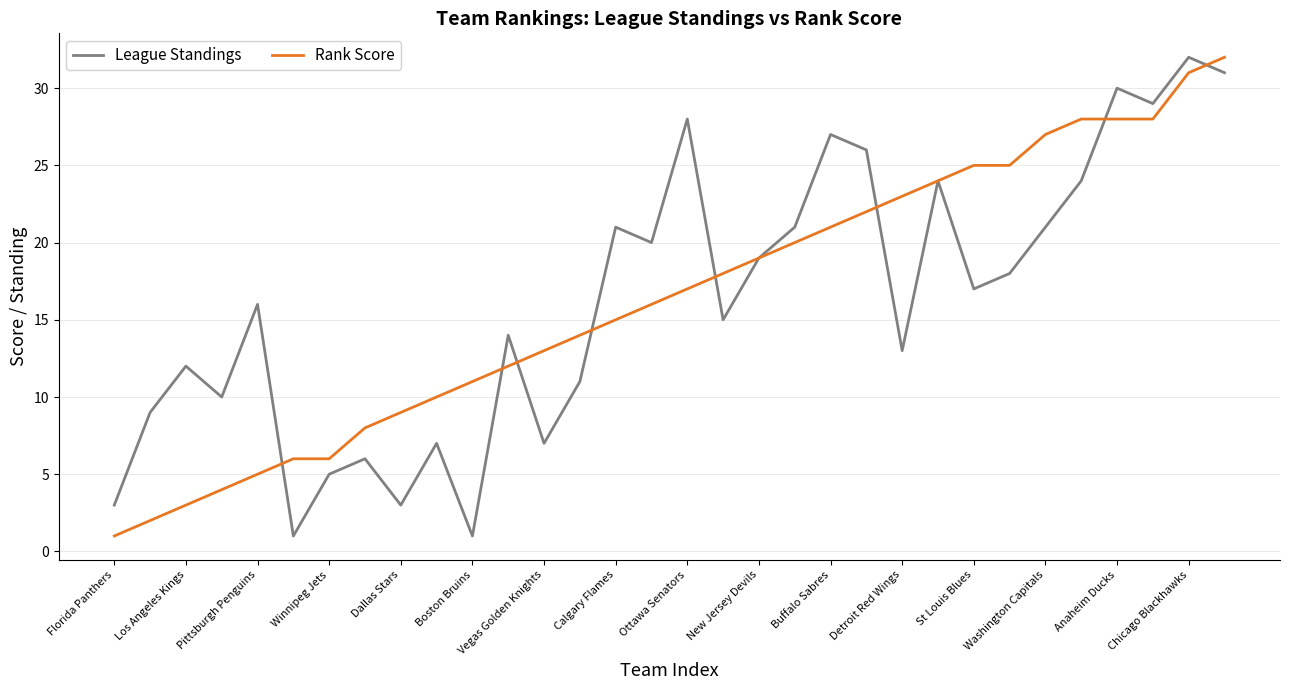

What is the greatest value displayed?

32